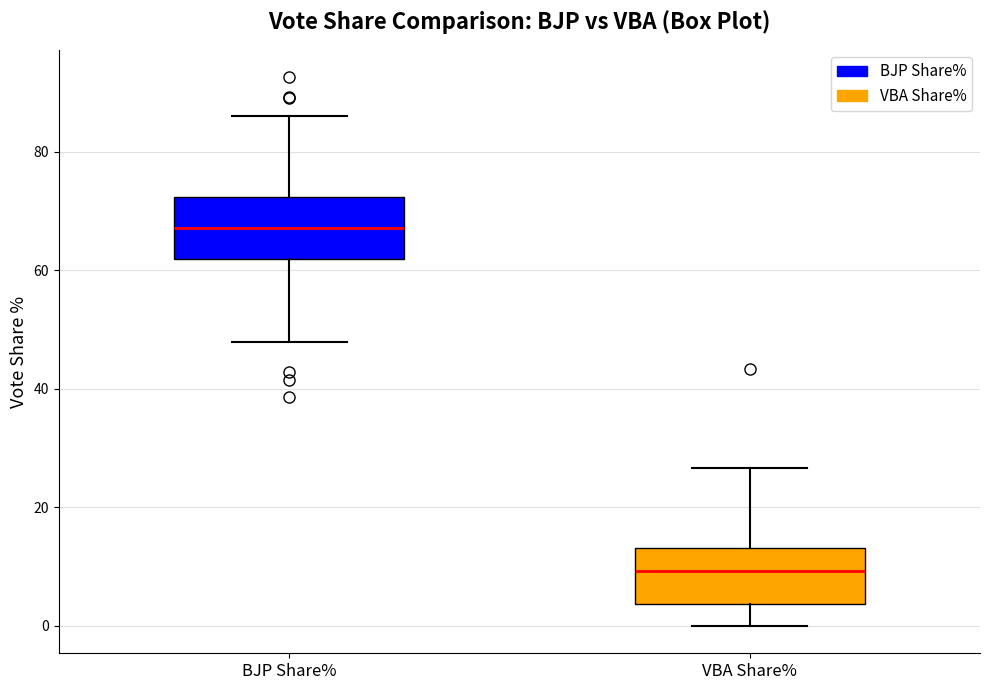

Reading left to right, transcribe this box plot: for each box, give where its median line is, the range the box spans, and where its two whiskers end, as read against the y-axis. The values are not printed on the chart, so give them approximately, as read against the axis.

BJP Share%: median 68, box 62 to 72, whiskers 48 to 86
VBA Share%: median 10, box 4 to 14, whiskers 0 to 26